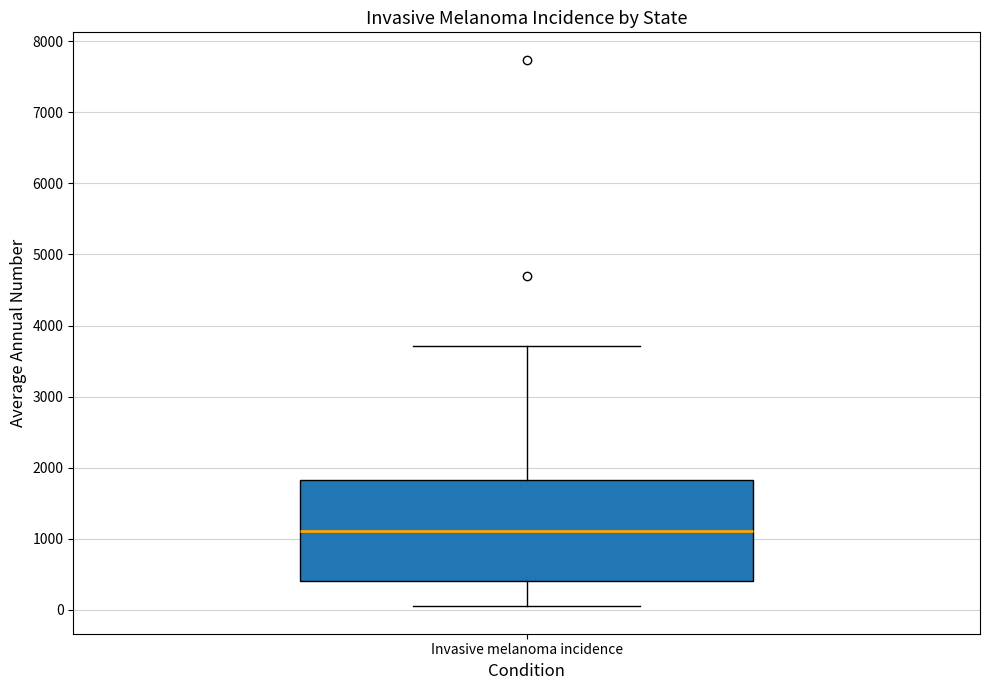

Transcribe this box plot: give where the median line is, the range the box spans, and where the two whiskers end, as read against the y-axis. The values are not printed on the chart, so give them approximately, as read against the axis.

median 1100, box 400 to 1800, whiskers 0 to 3700